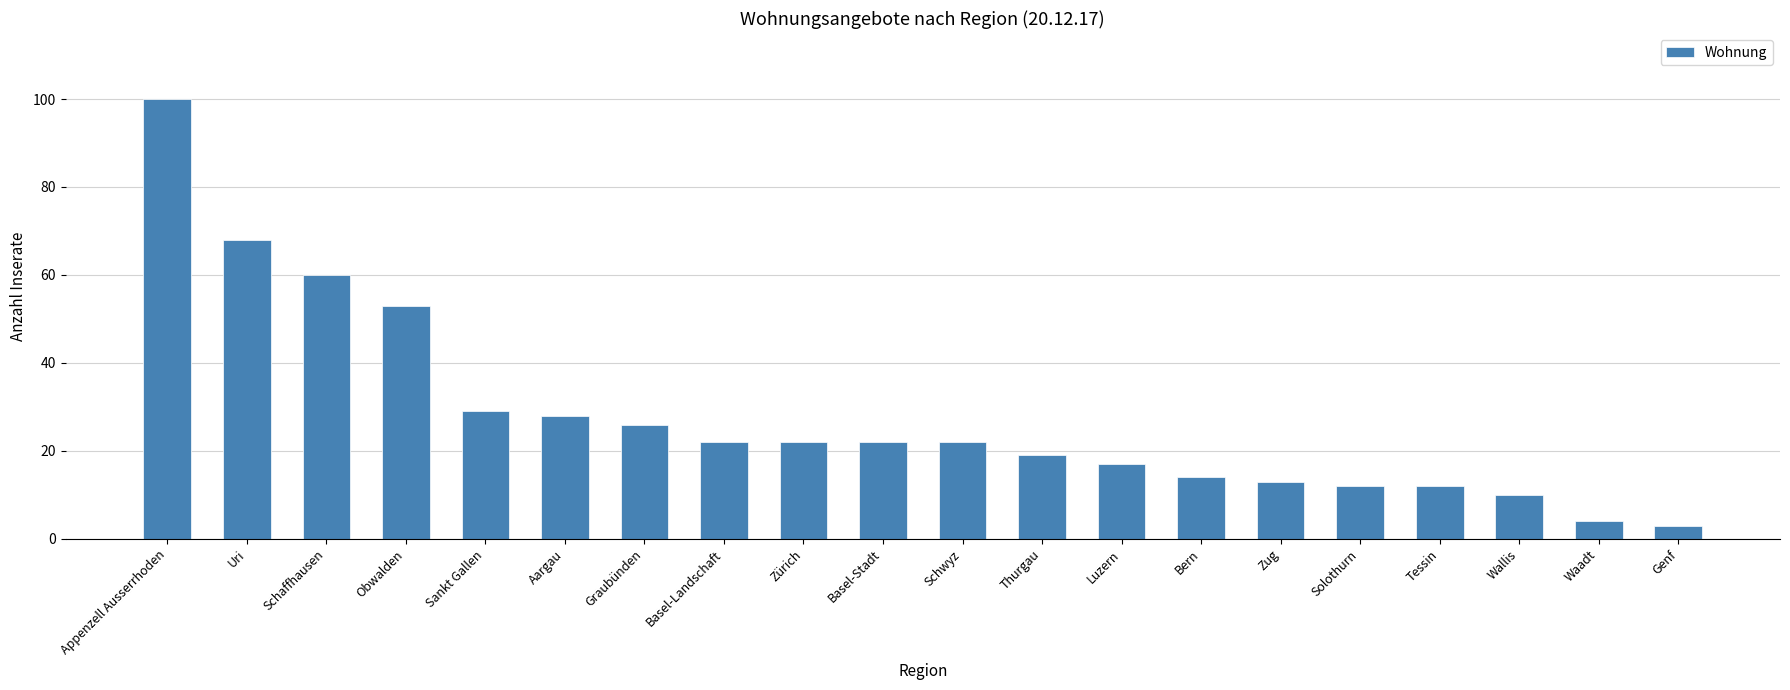

Reading left to right, transcribe all the data shown in this chart.

100	68	60	53	29	28	26	22	22	22	22	19	17	14	13	12	12	10	4	3